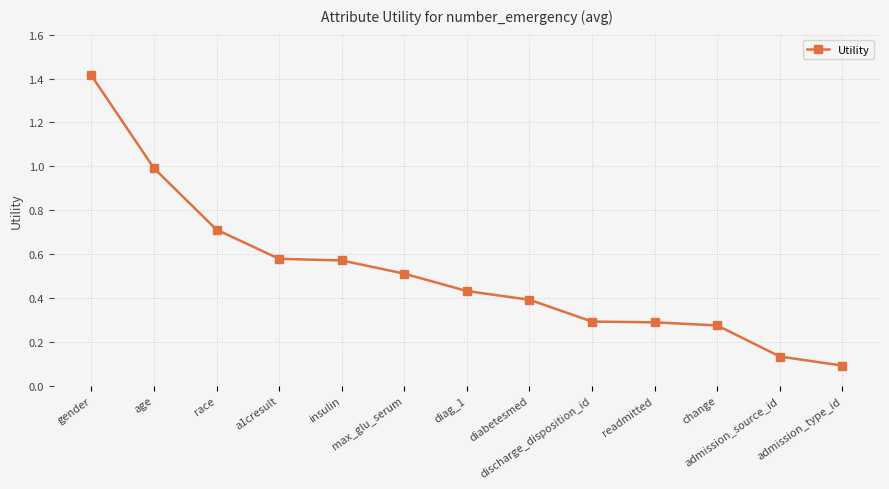

What is the difference between the second highest and second lowest values?

0.9